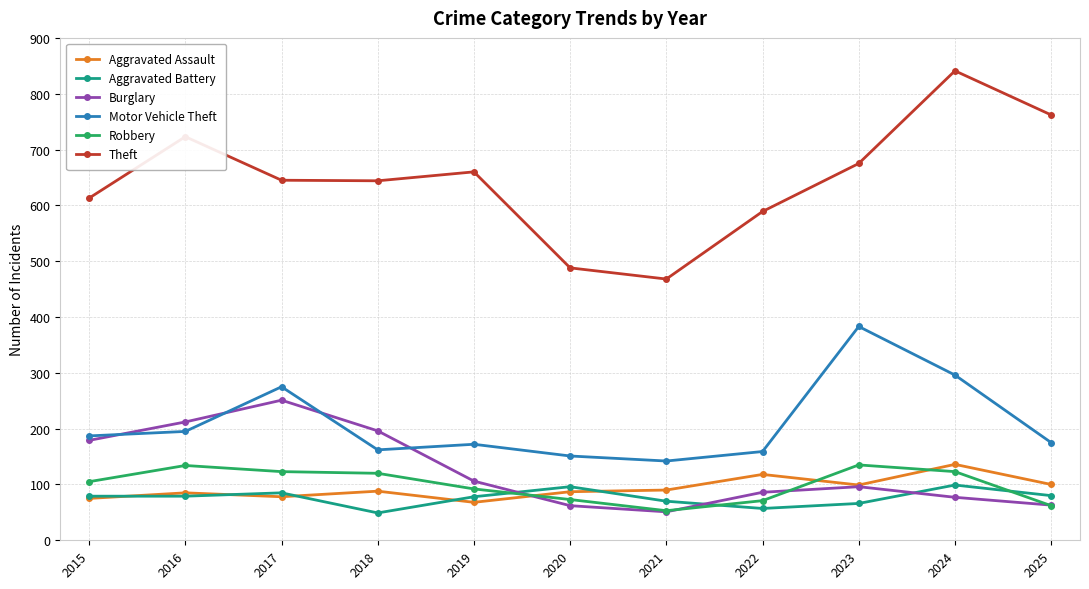

What is the difference between the Aggravated Assault values at 2015 and 2017?

3